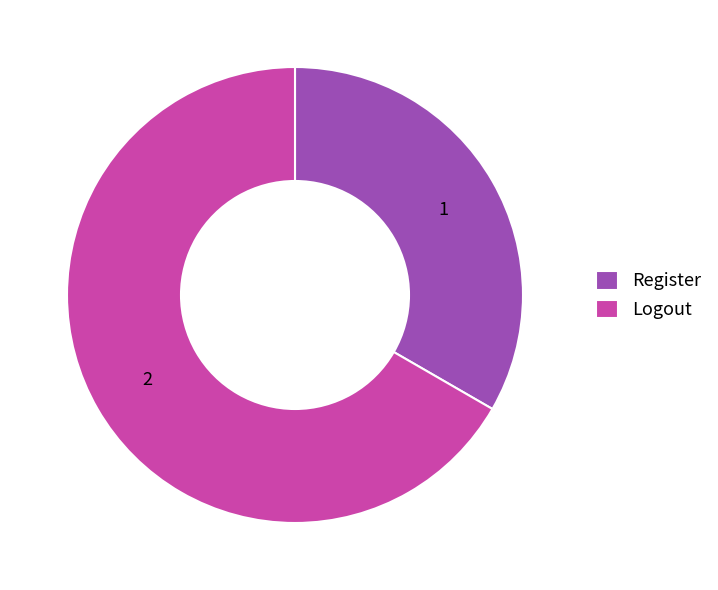

Is it true that Register is 27% of the pie?

False